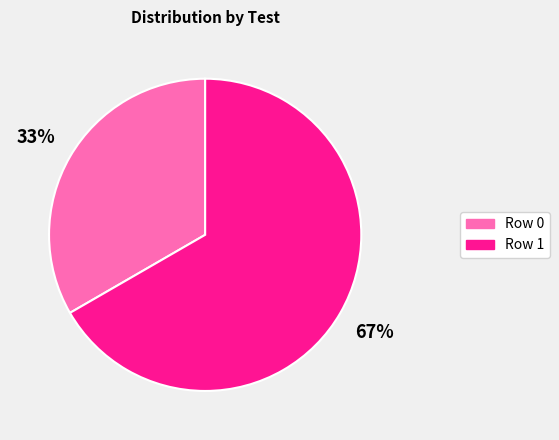

Is the sum of Row 0 and Row 1 greater than half?

Yes